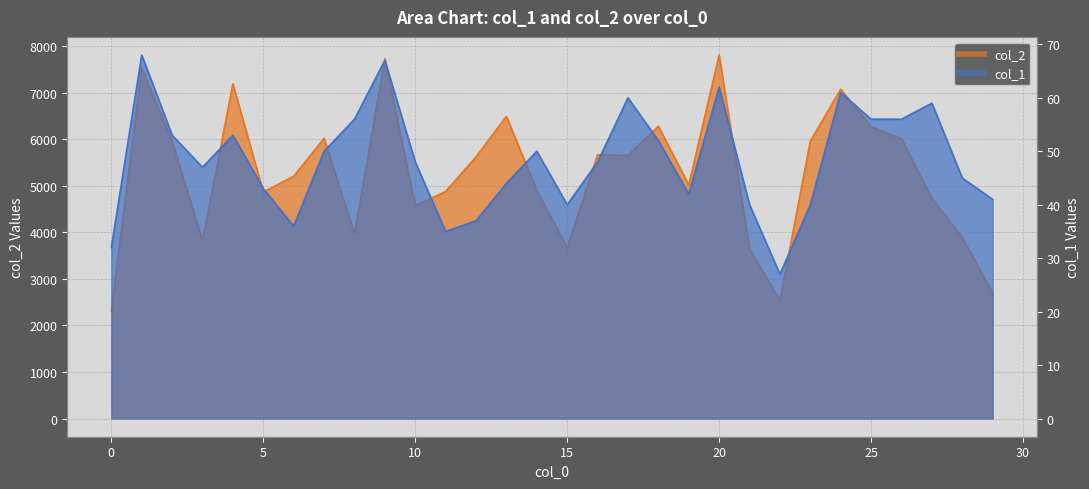

What is the difference between the second highest and minimum values in the col_2 series?

5416